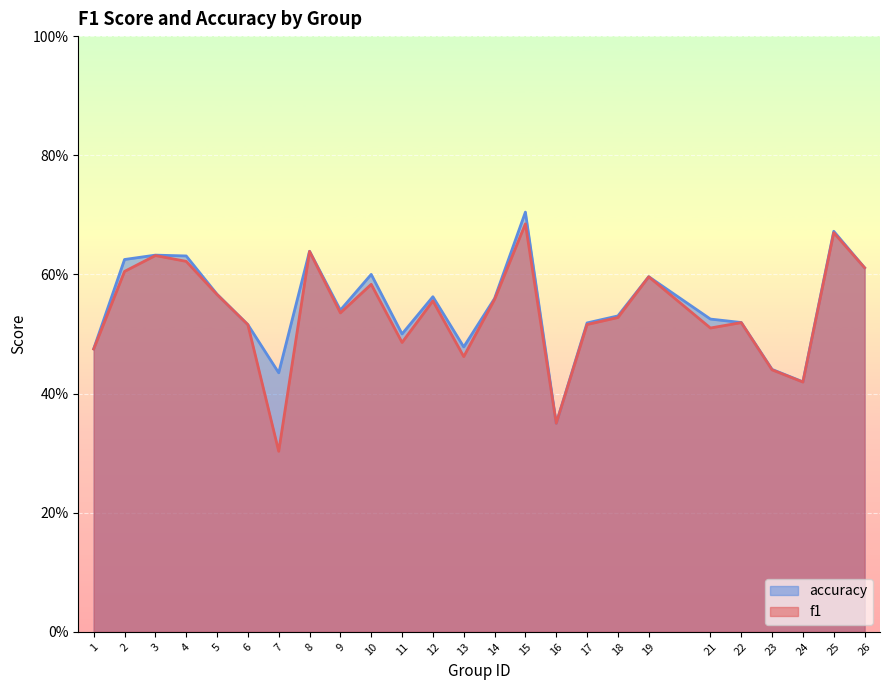

Does the chart display data point markers on the line(s)?

No